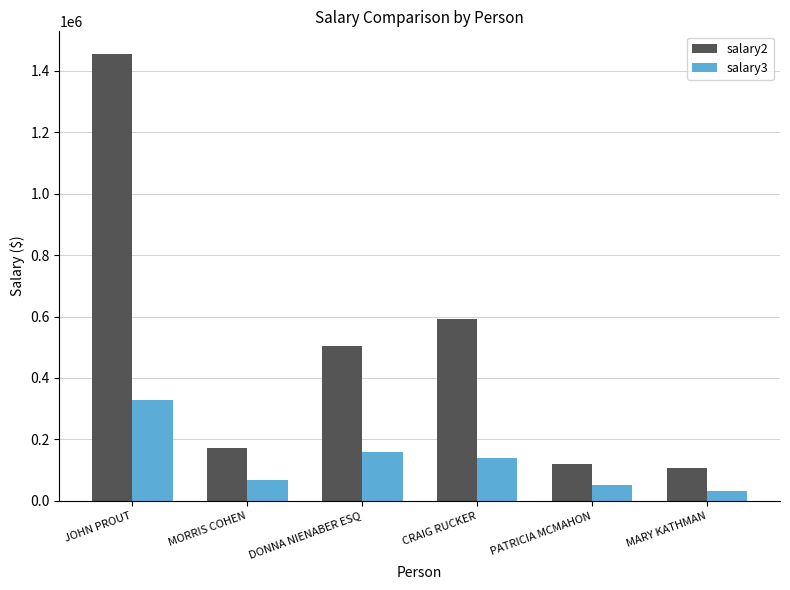

What is the label of the 2nd bar from the left?

MORRIS COHEN